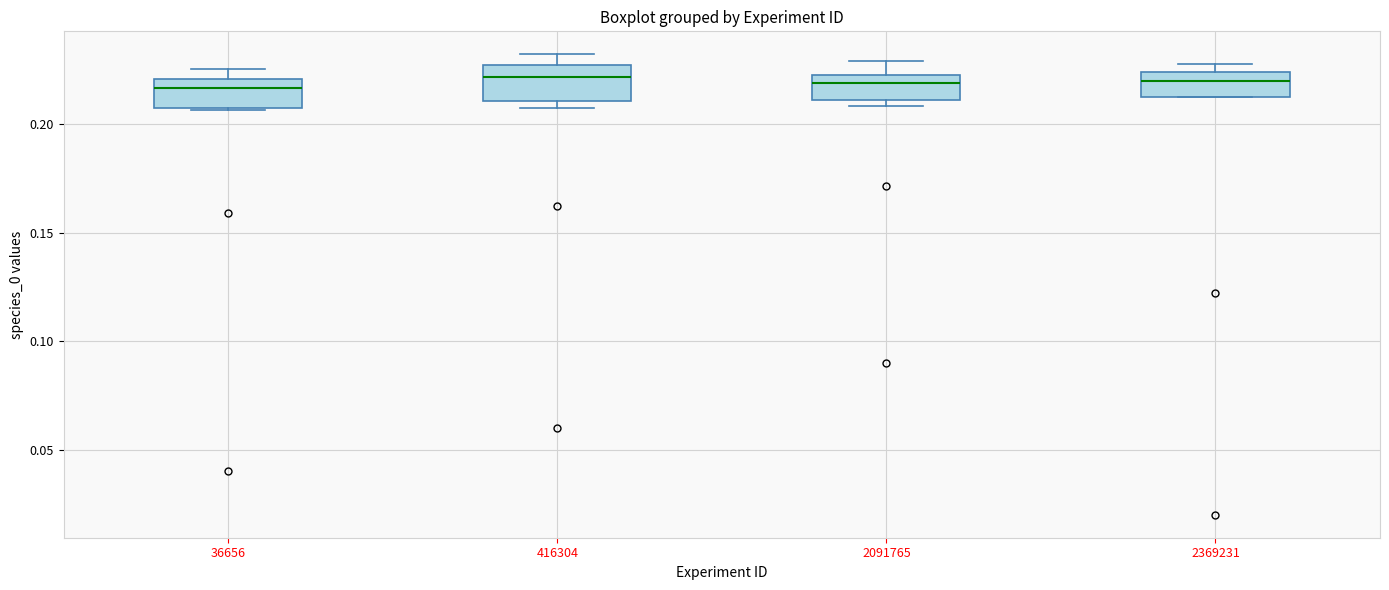

Where is the lower edge of the box at x = 416304 on the y-axis? The values are not printed on the chart, so give them approximately, as read against the axis.

0.210